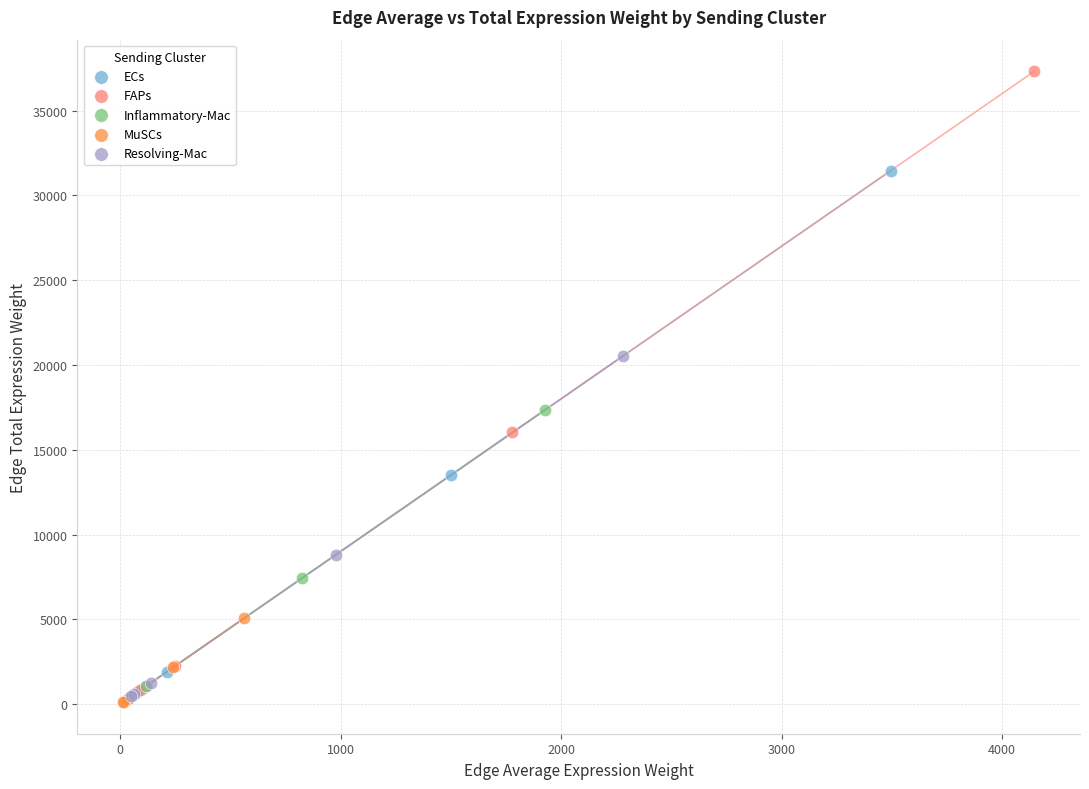

Which series has the widest spread of Y values?

FAPs